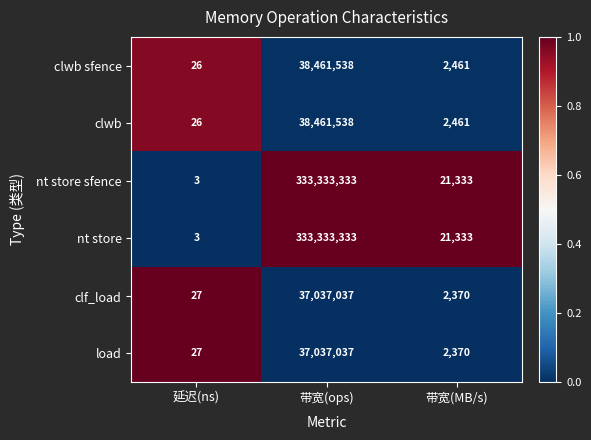

What is the spread (max minus min) of values at 延迟(ns)?

24